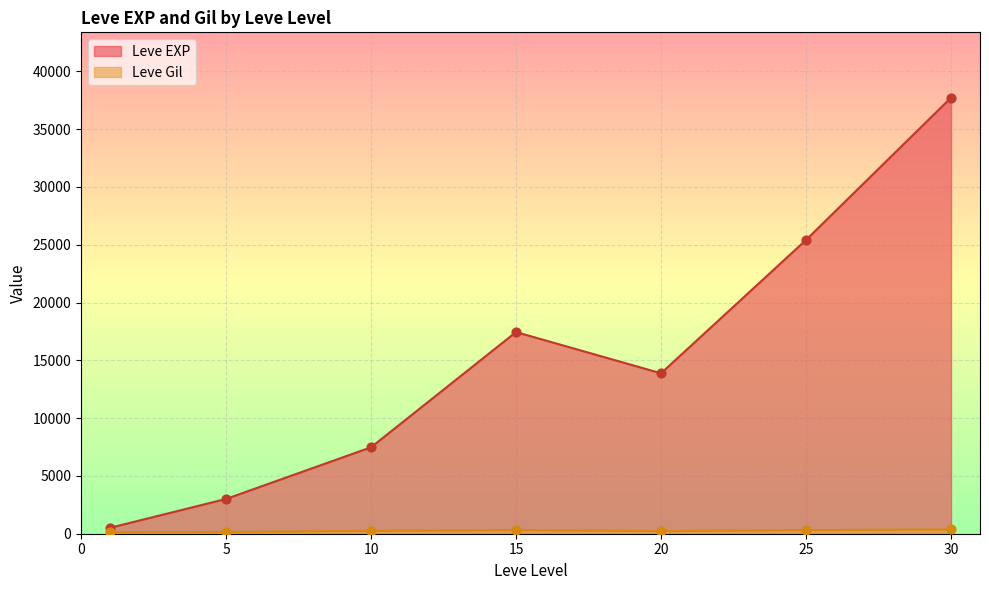

What are all the series names shown in the legend?

Leve EXP, Leve Gil